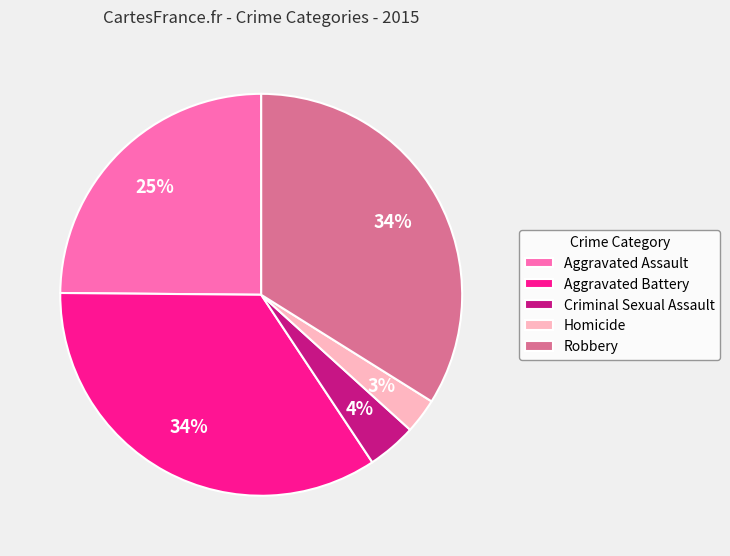

To the nearest percent, what is the average slice percentage?

20%